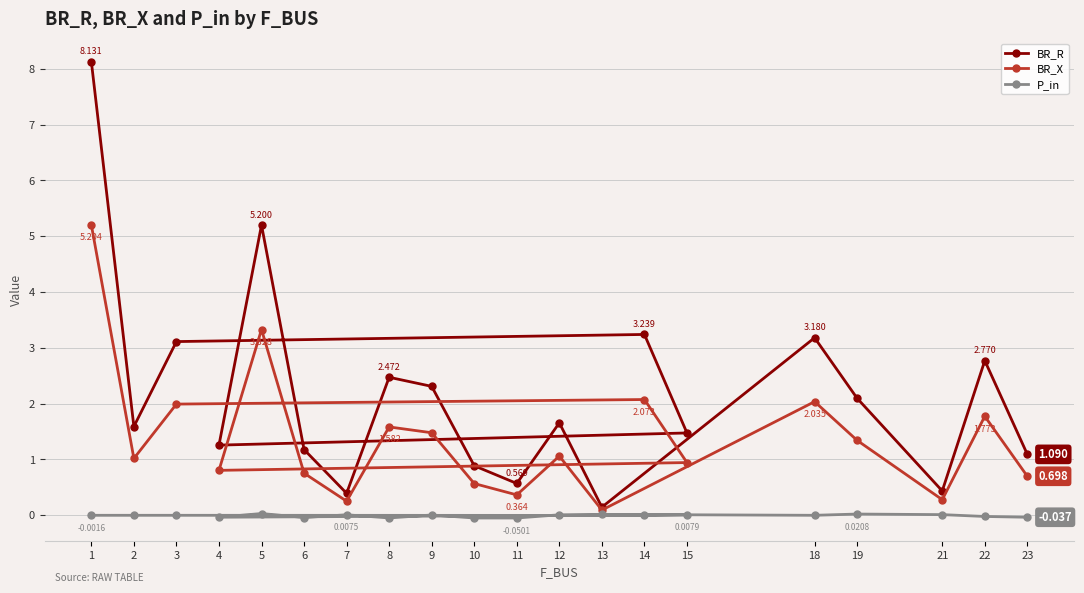

The BR_R series shows 2.4 at 15. True or false?

False